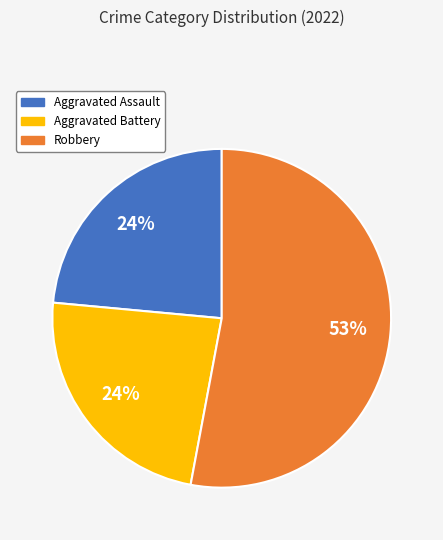

To the nearest percent, what is the difference between the largest and smallest slice percentages?

29%